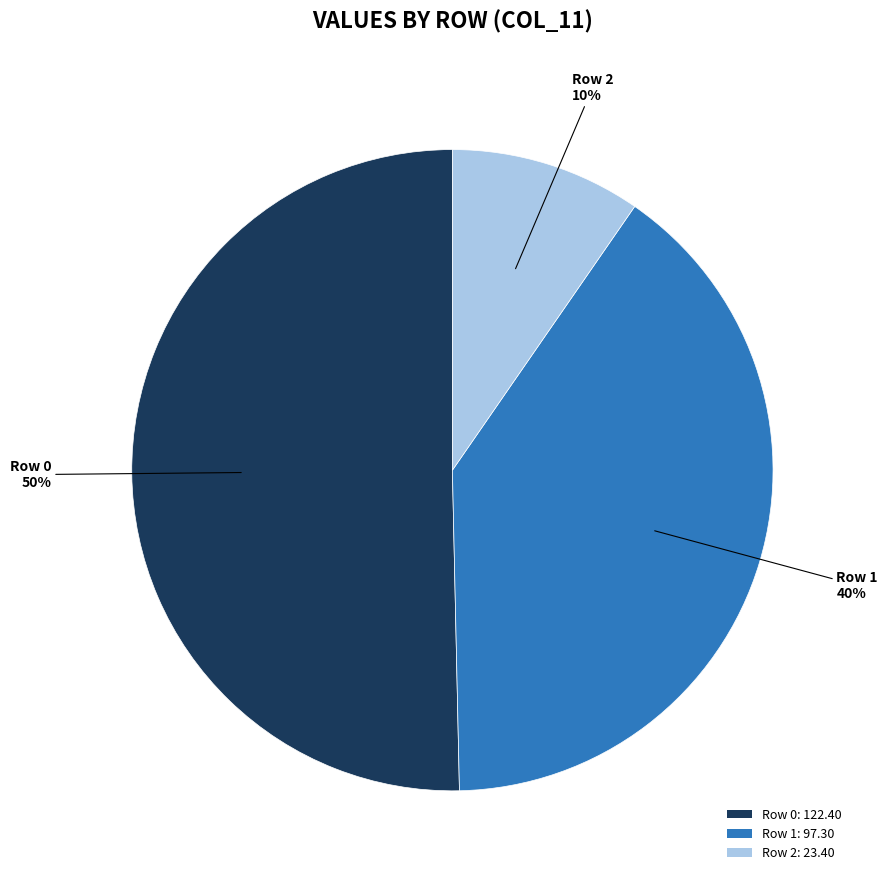

Rank the categories by value from lowest to highest.

Row 2, Row 1, Row 0